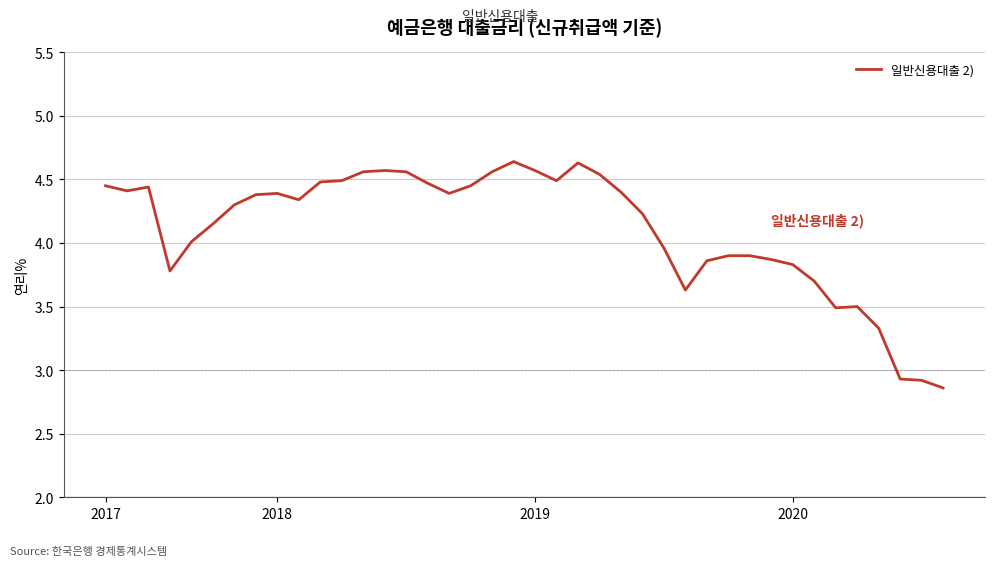

Count the number of data series in this chart.

1